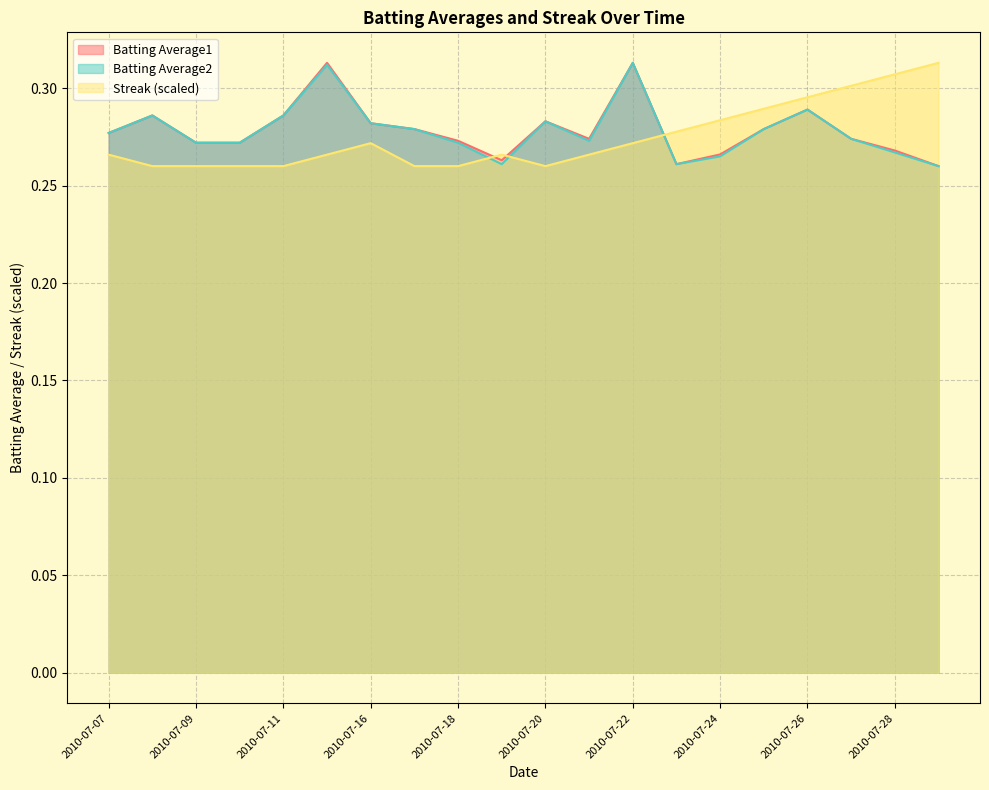

Reading left to right, extract all data points from this chart.

Batting Average1: 2010-07-07=0.3	2010-07-08=0.3	2010-07-09=0.3	2010-07-10=0.3	2010-07-11=0.3	2010-07-15=0.3	2010-07-16=0.3	2010-07-17=0.3	2010-07-18=0.3	2010-07-19=0.3	2010-07-20=0.3	2010-07-21=0.3	2010-07-22=0.3	2010-07-23=0.3	2010-07-24=0.3	2010-07-25=0.3	2010-07-26=0.3	2010-07-27=0.3	2010-07-28=0.3	2010-07-29=0.3
Batting Average2: 2010-07-07=0.3	2010-07-08=0.3	2010-07-09=0.3	2010-07-10=0.3	2010-07-11=0.3	2010-07-15=0.3	2010-07-16=0.3	2010-07-17=0.3	2010-07-18=0.3	2010-07-19=0.3	2010-07-20=0.3	2010-07-21=0.3	2010-07-22=0.3	2010-07-23=0.3	2010-07-24=0.3	2010-07-25=0.3	2010-07-26=0.3	2010-07-27=0.3	2010-07-28=0.3	2010-07-29=0.3
Streak: 2010-07-07=0.3	2010-07-08=0.3	2010-07-09=0.3	2010-07-10=0.3	2010-07-11=0.3	2010-07-15=0.3	2010-07-16=0.3	2010-07-17=0.3	2010-07-18=0.3	2010-07-19=0.3	2010-07-20=0.3	2010-07-21=0.3	2010-07-22=0.3	2010-07-23=0.3	2010-07-24=0.3	2010-07-25=0.3	2010-07-26=0.3	2010-07-27=0.3	2010-07-28=0.3	2010-07-29=0.3